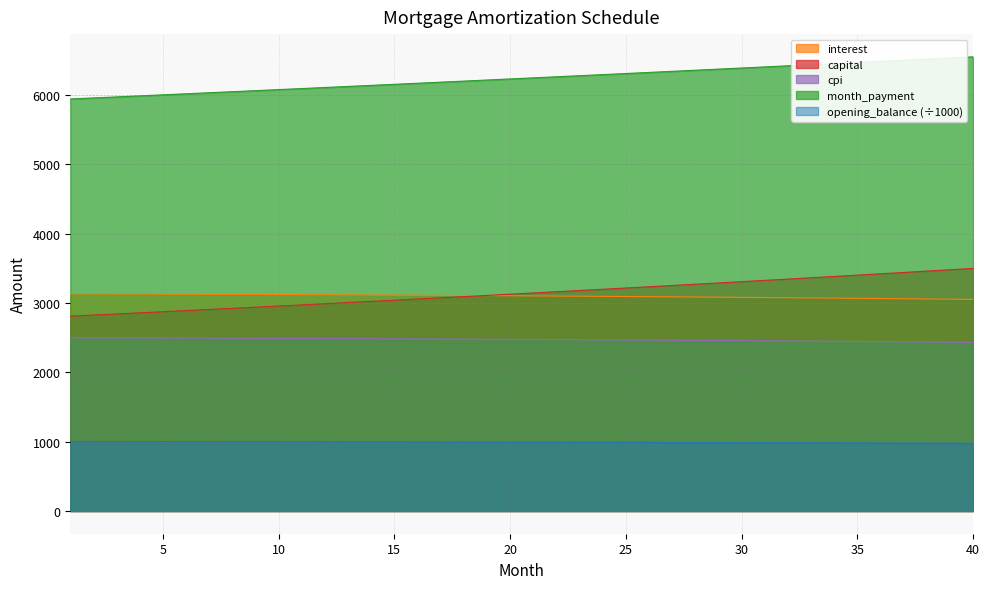

Count the number of categories in the chart.

40